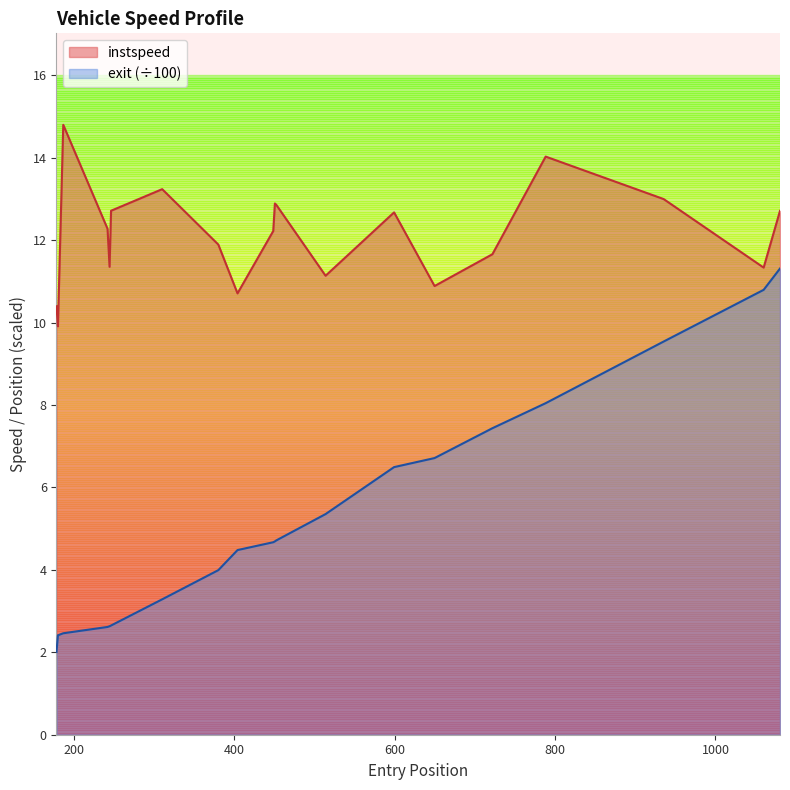

Rank the series by their maximum value, from highest to lowest.

instspeed, exit (÷100)